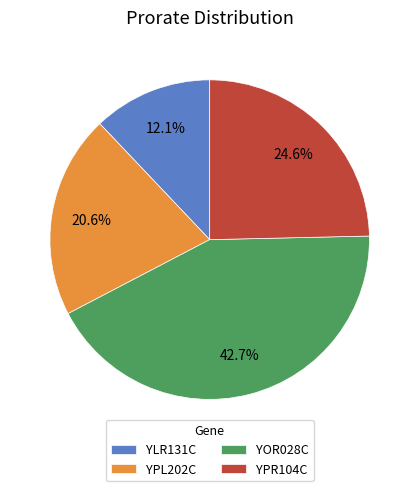

What is the largest slice in the pie chart?

YOR028C